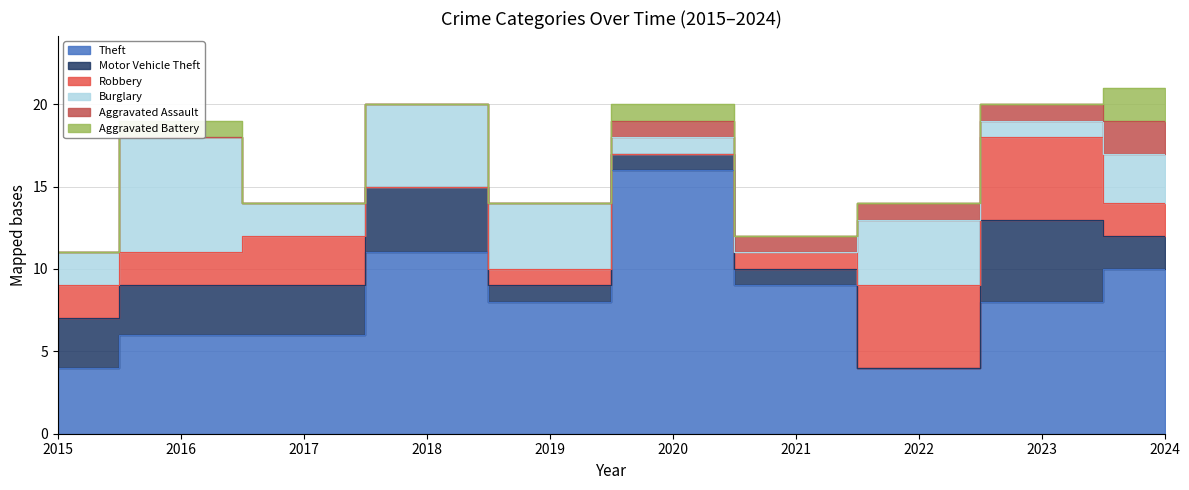

At which label is Motor Vehicle Theft closest to 2?

2024